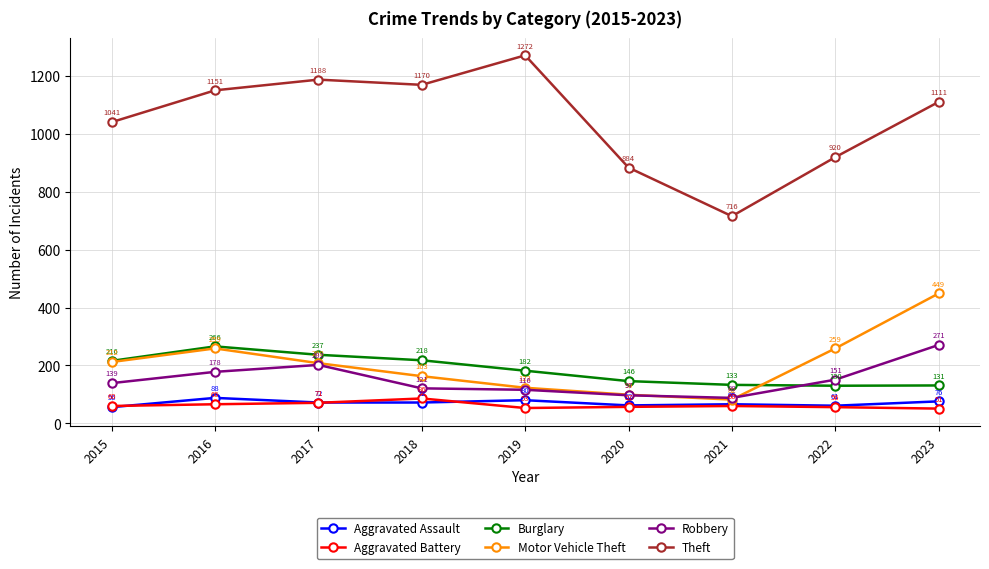

Does the chart have visible grid lines?

Yes